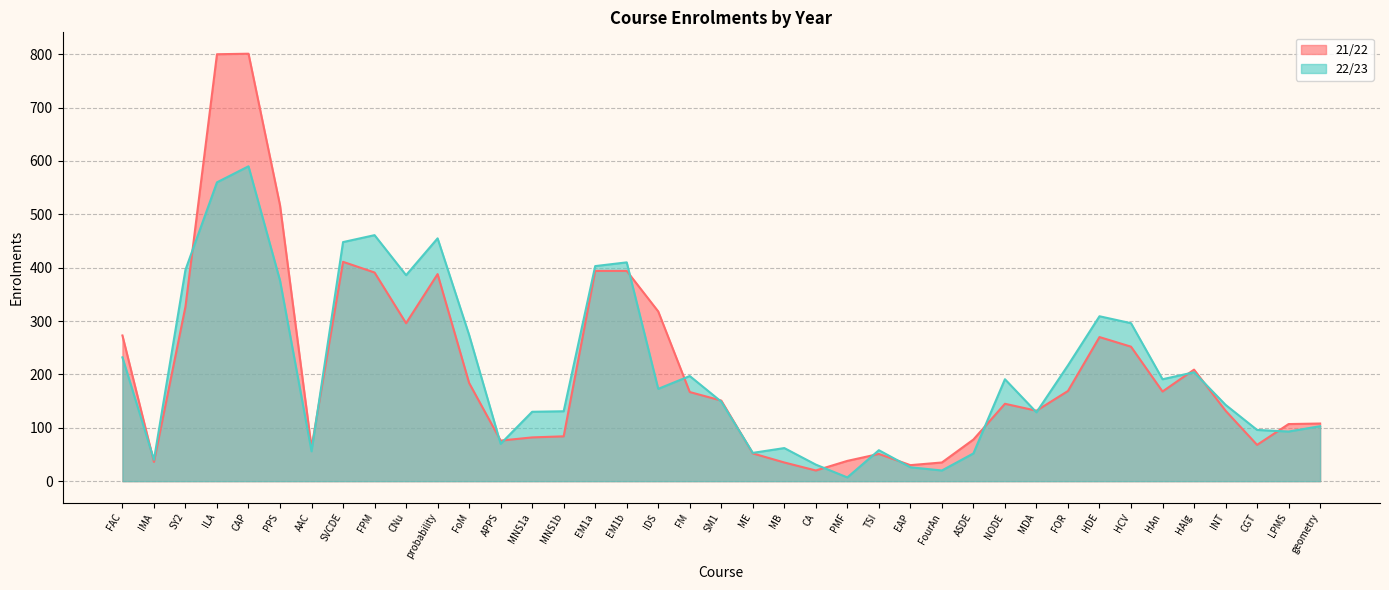

The value of 22/23 at FPM is 658. True or false?

False